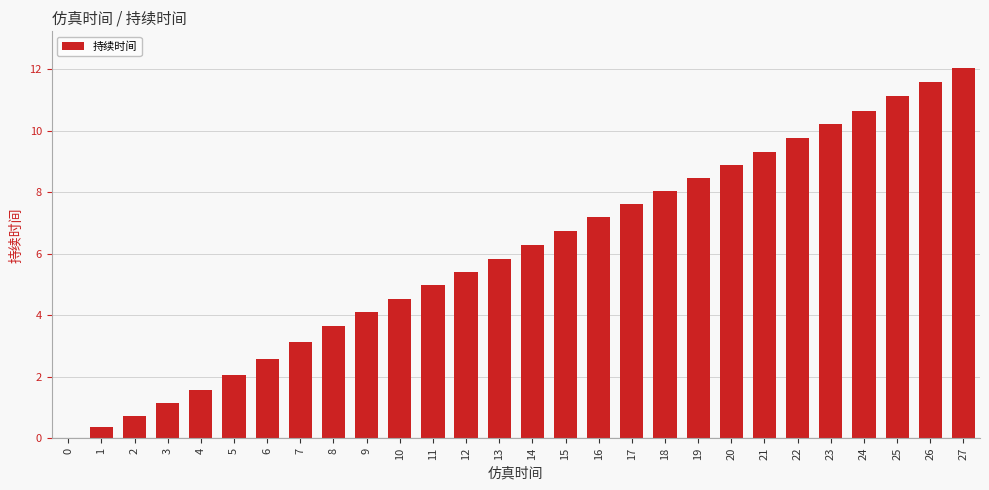

What value does the data have at 22?

9.8